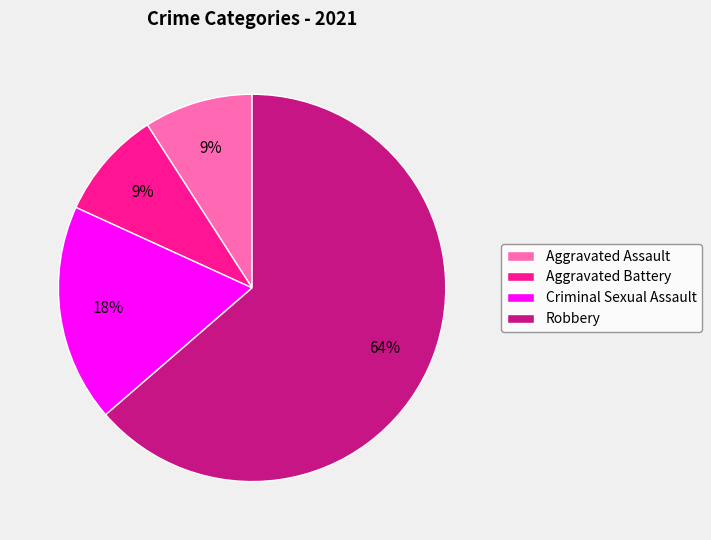

Is it true that Aggravated Assault is 9% of the pie?

True